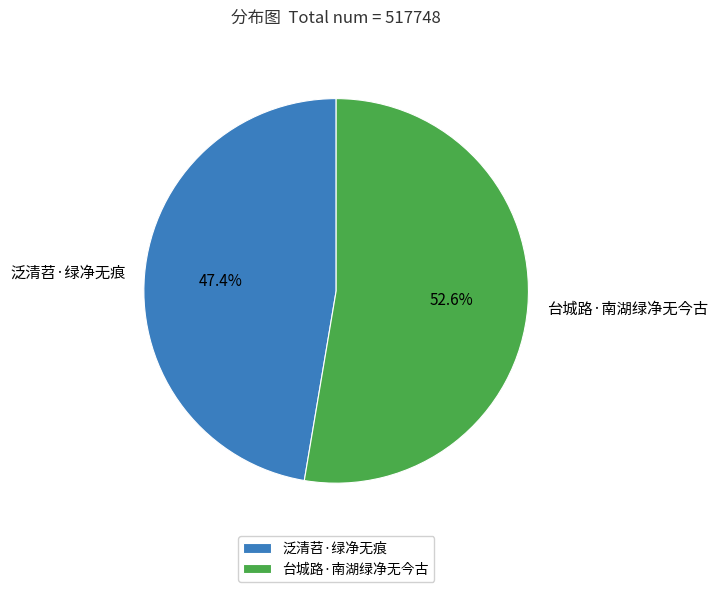

To the nearest percent, what is the average slice percentage?

50%